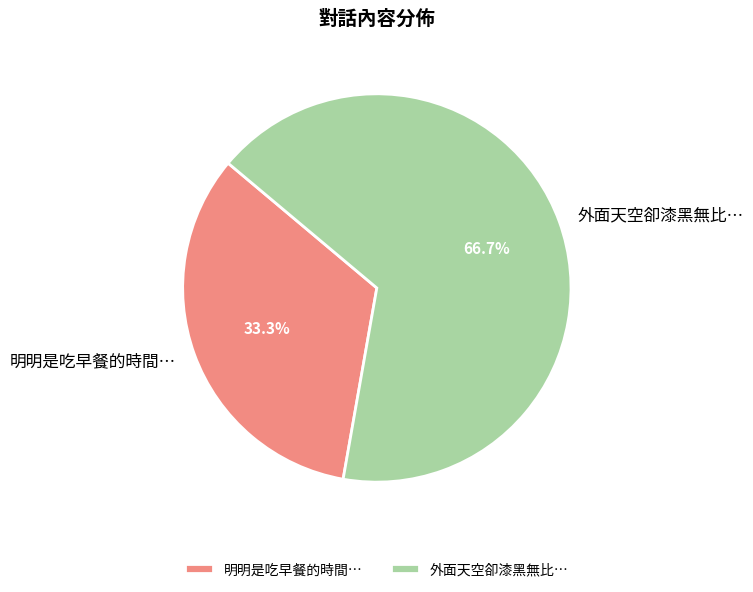

Is it true that 外面天空卻漆黑無比… is 73% of the pie?

False